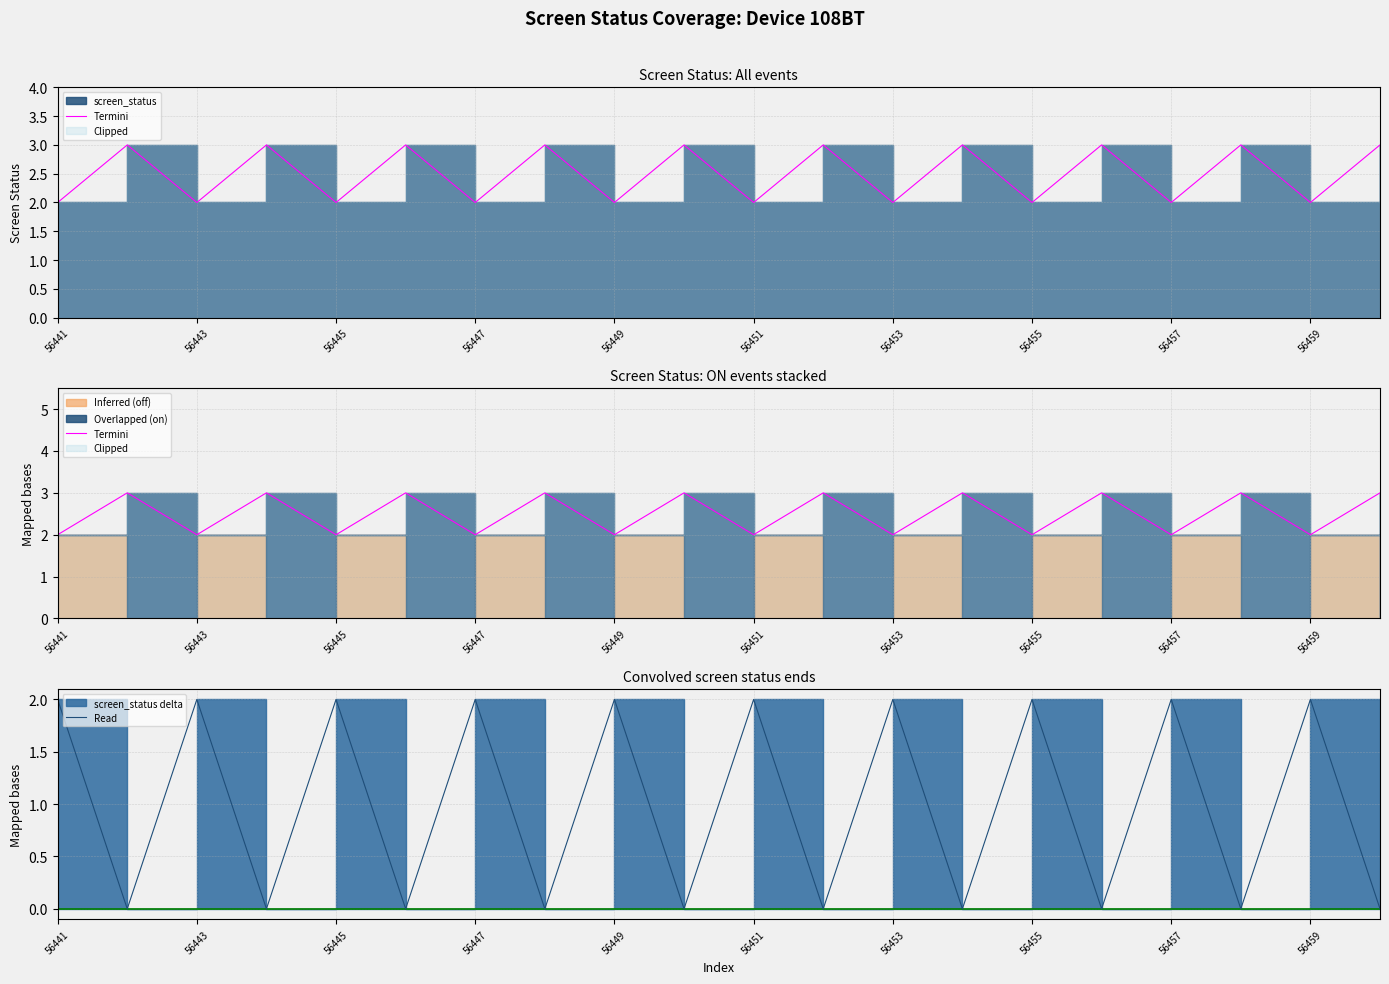

The value of Termini at 56453 is 3. True or false?

False